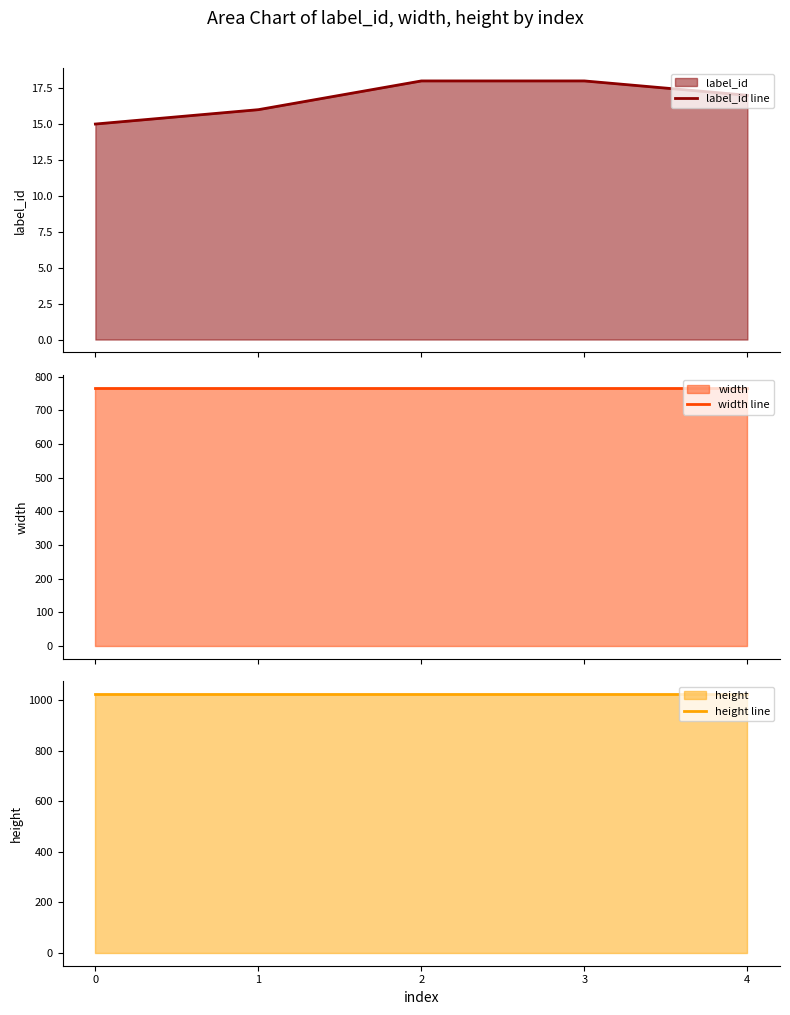

Which series has the largest total across all categories?

height line